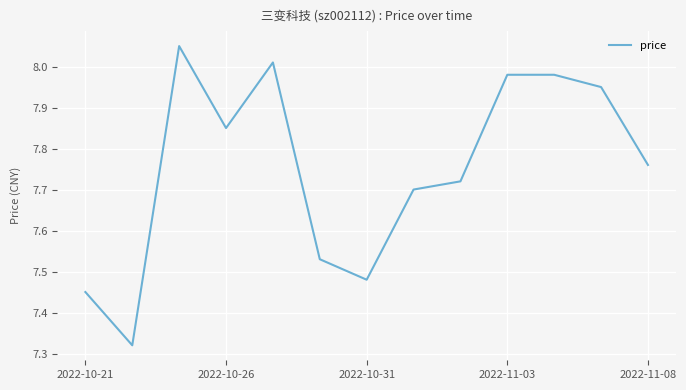

Approximately how many times larger is the value at 2022-10-21 compared to 2022-11-08?

1.0